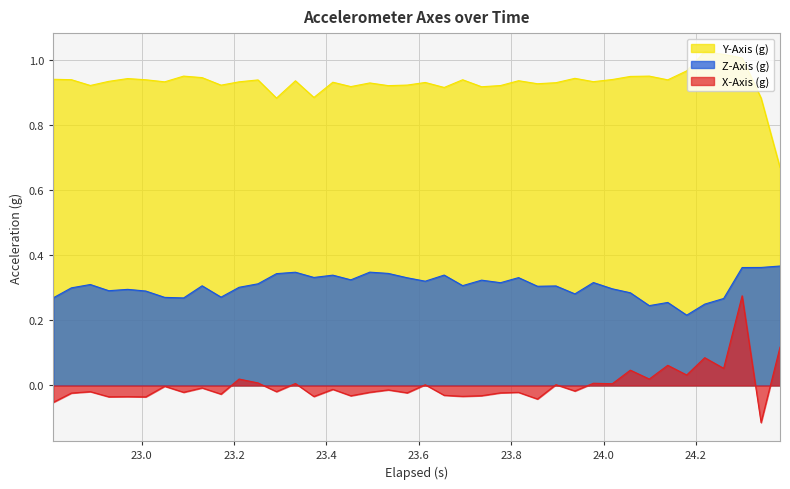

Which series has the largest total across all categories?

Y-Axis (g)